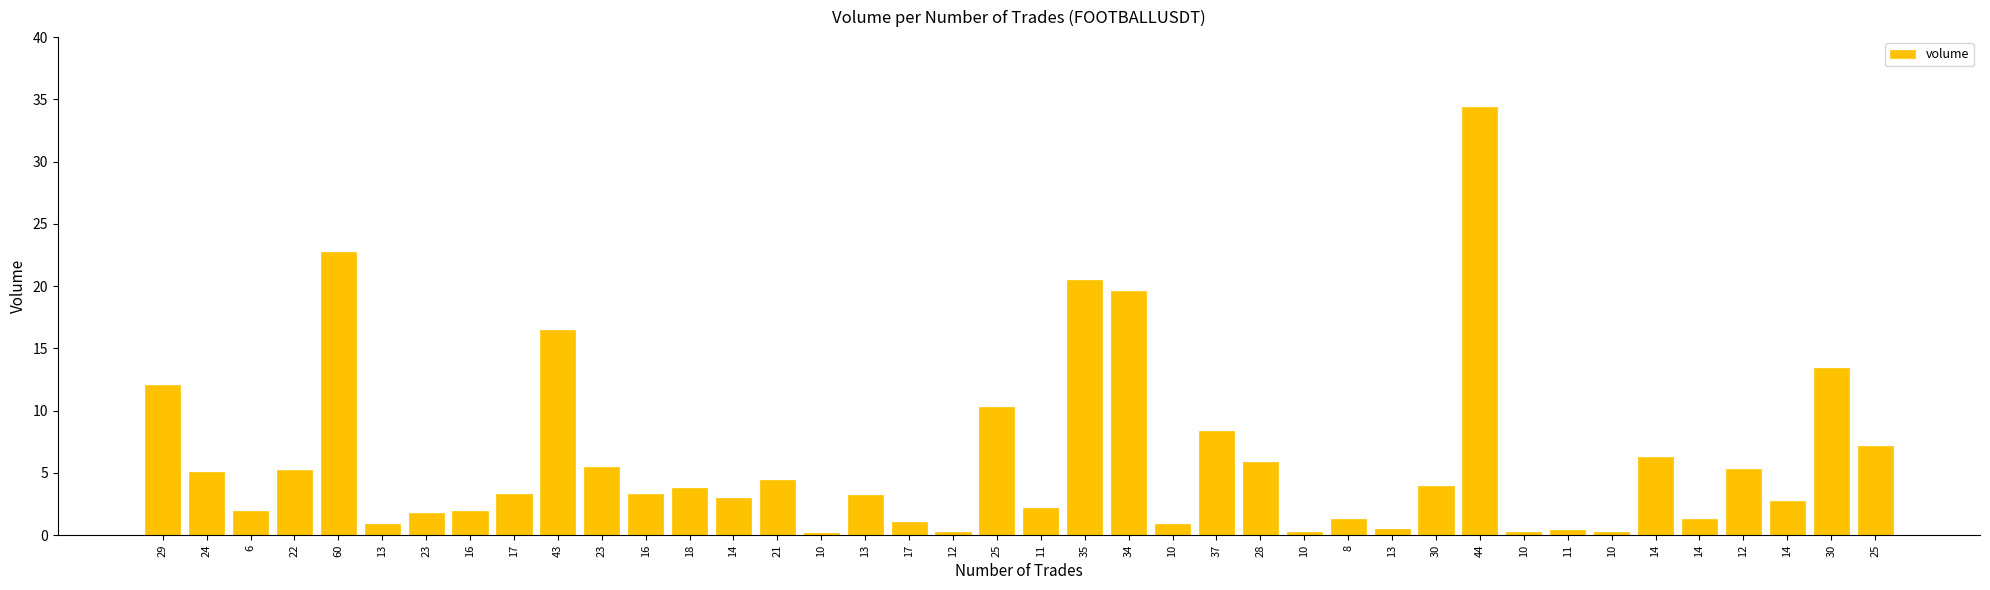

Which label corresponds to the largest value in the chart?

44